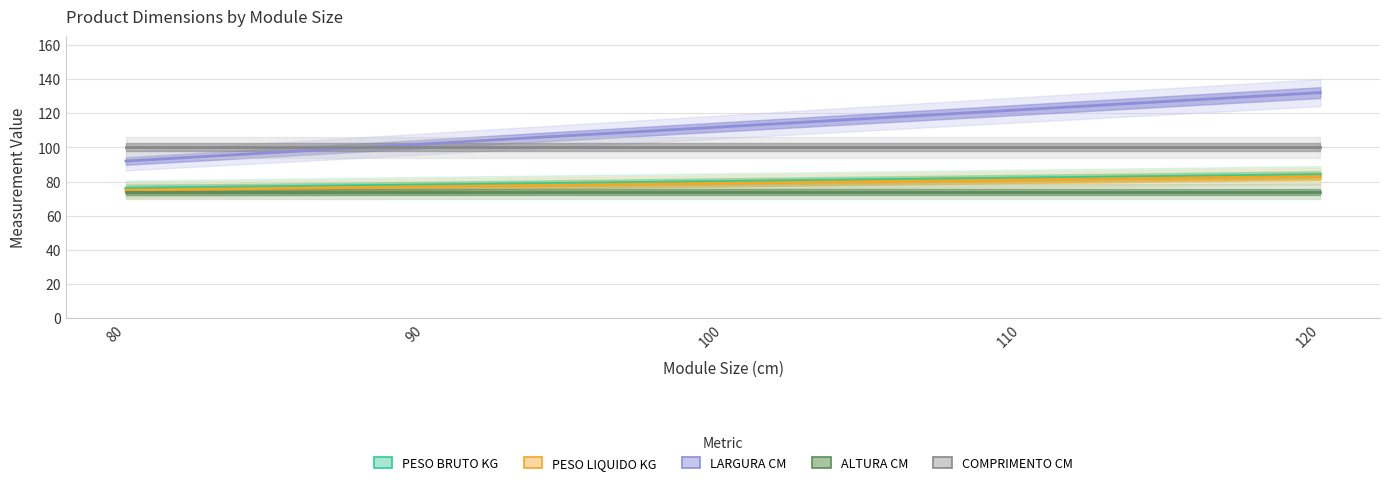

Rank the series at 80 from lowest to highest value.

ALTURA CM, PESO LIQUIDO KG, PESO BRUTO KG, LARGURA CM, COMPRIMENTO CM